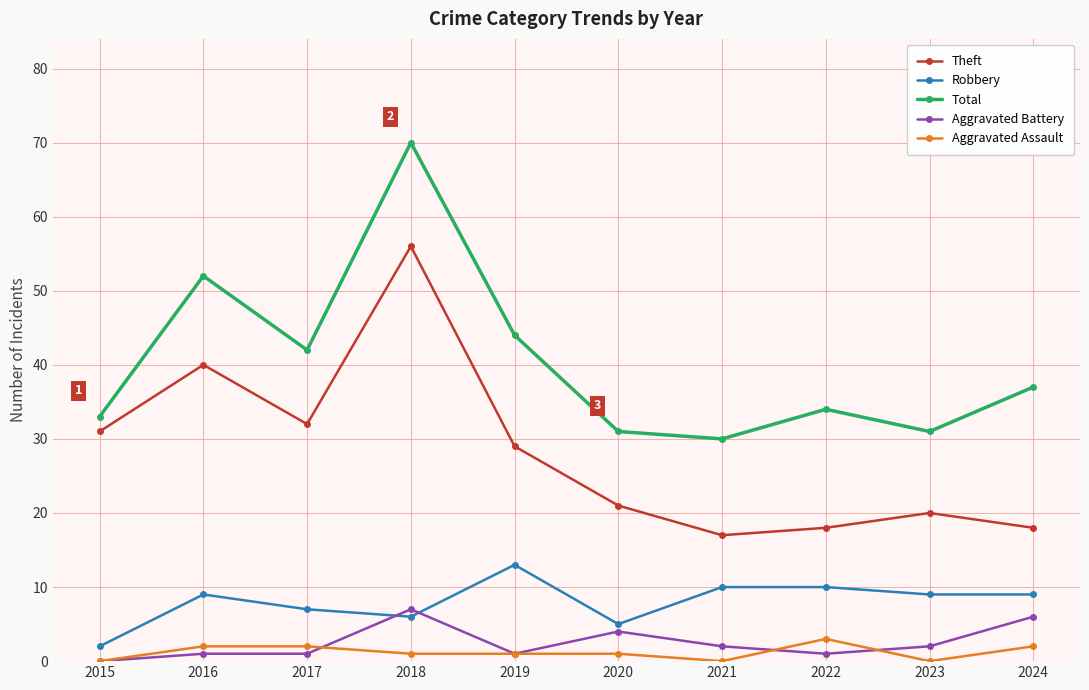

Does the chart display data point markers on the line(s)?

Yes